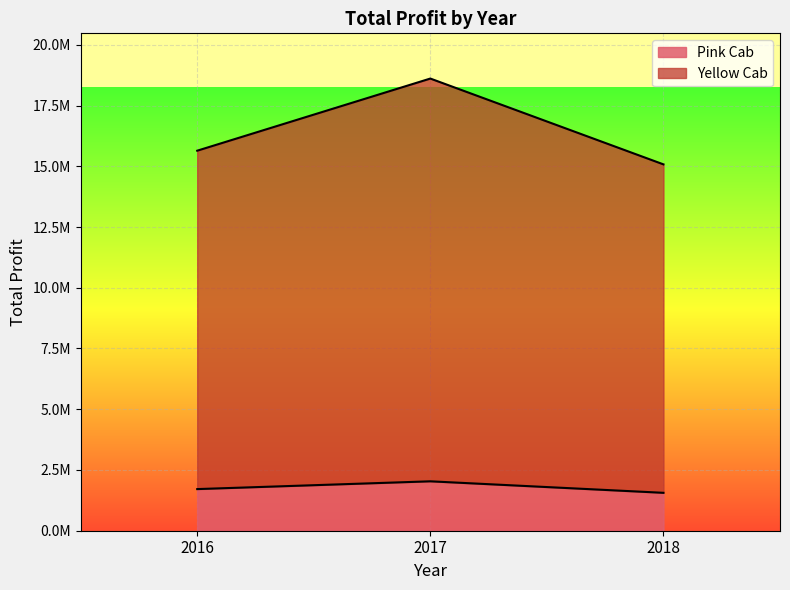

Between 2017 and 2018, which series saw the biggest shift?

Yellow Cab